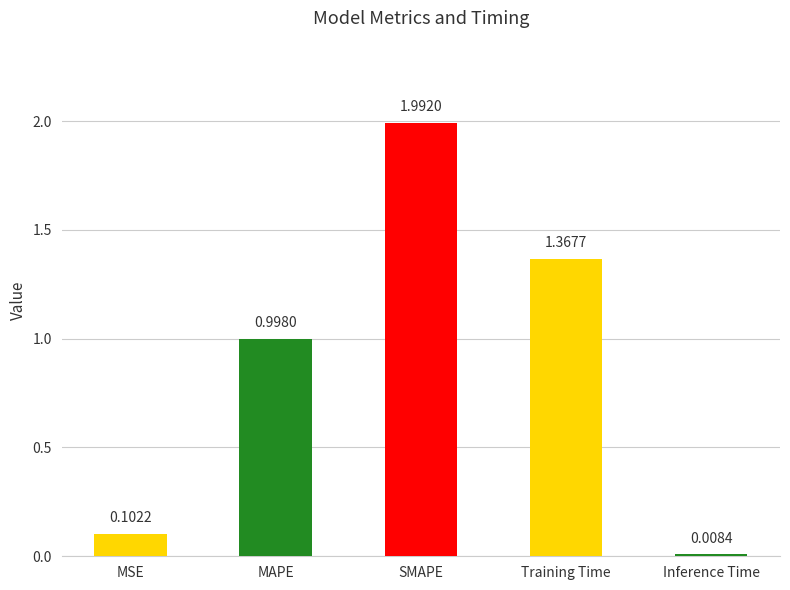

List the labels in order of value, largest first.

SMAPE, Training Time, MAPE, MSE, Inference Time